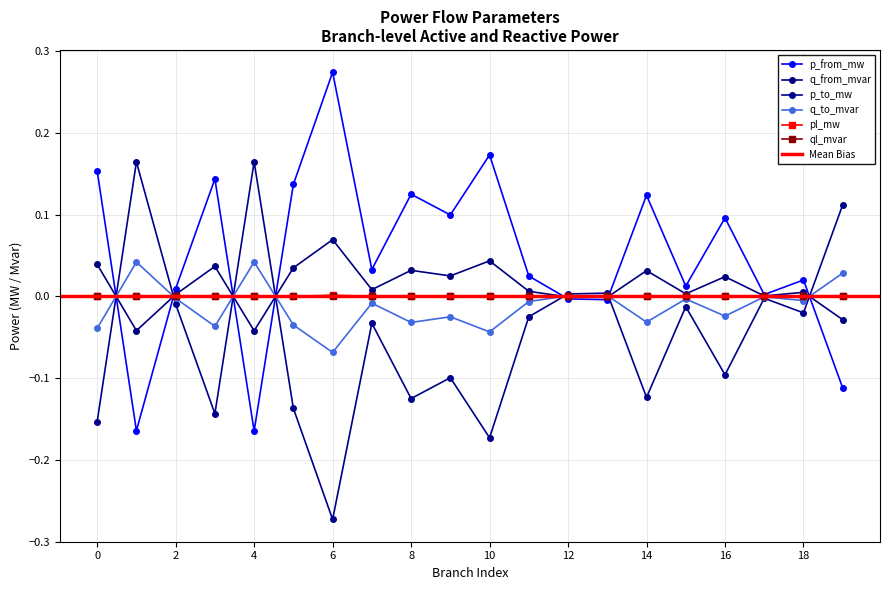

How many interior local peaks does the q_from_mvar series have?

7